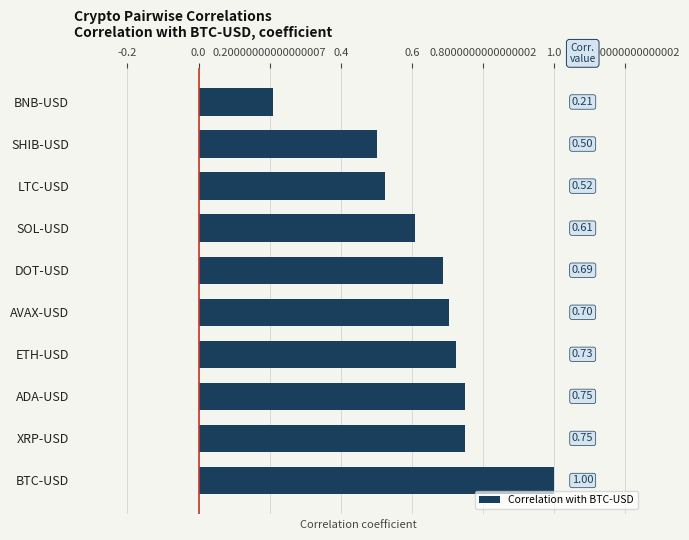

What is the difference between the values at BTC-USD and ETH-USD?

0.3